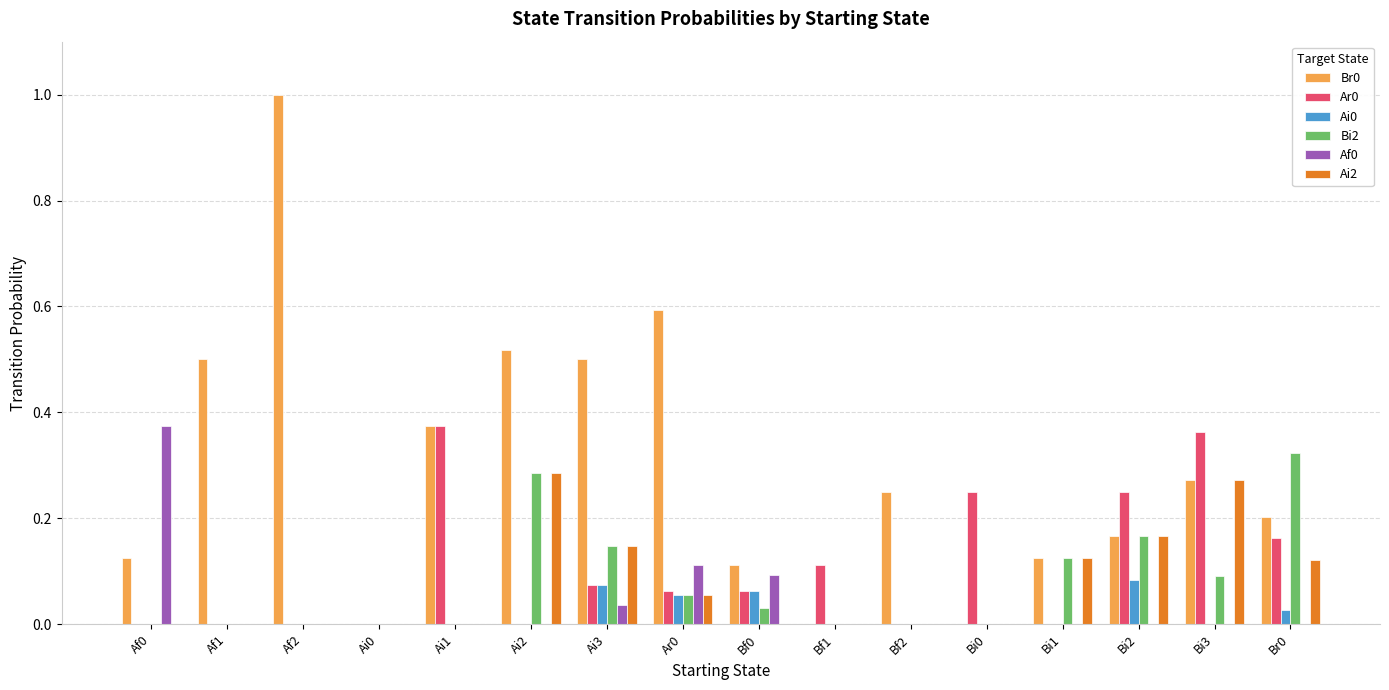

Which category has the highest value in the Ai0 series?

Bi2